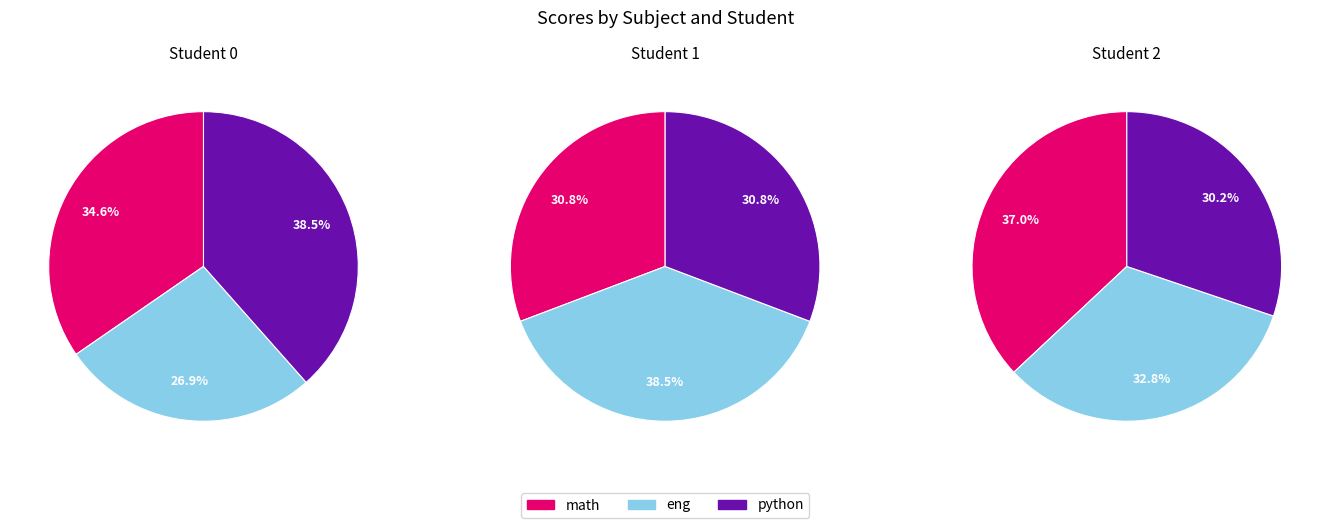

To the nearest percent, what is the difference between the 2 and 0 slice percentages?

8%